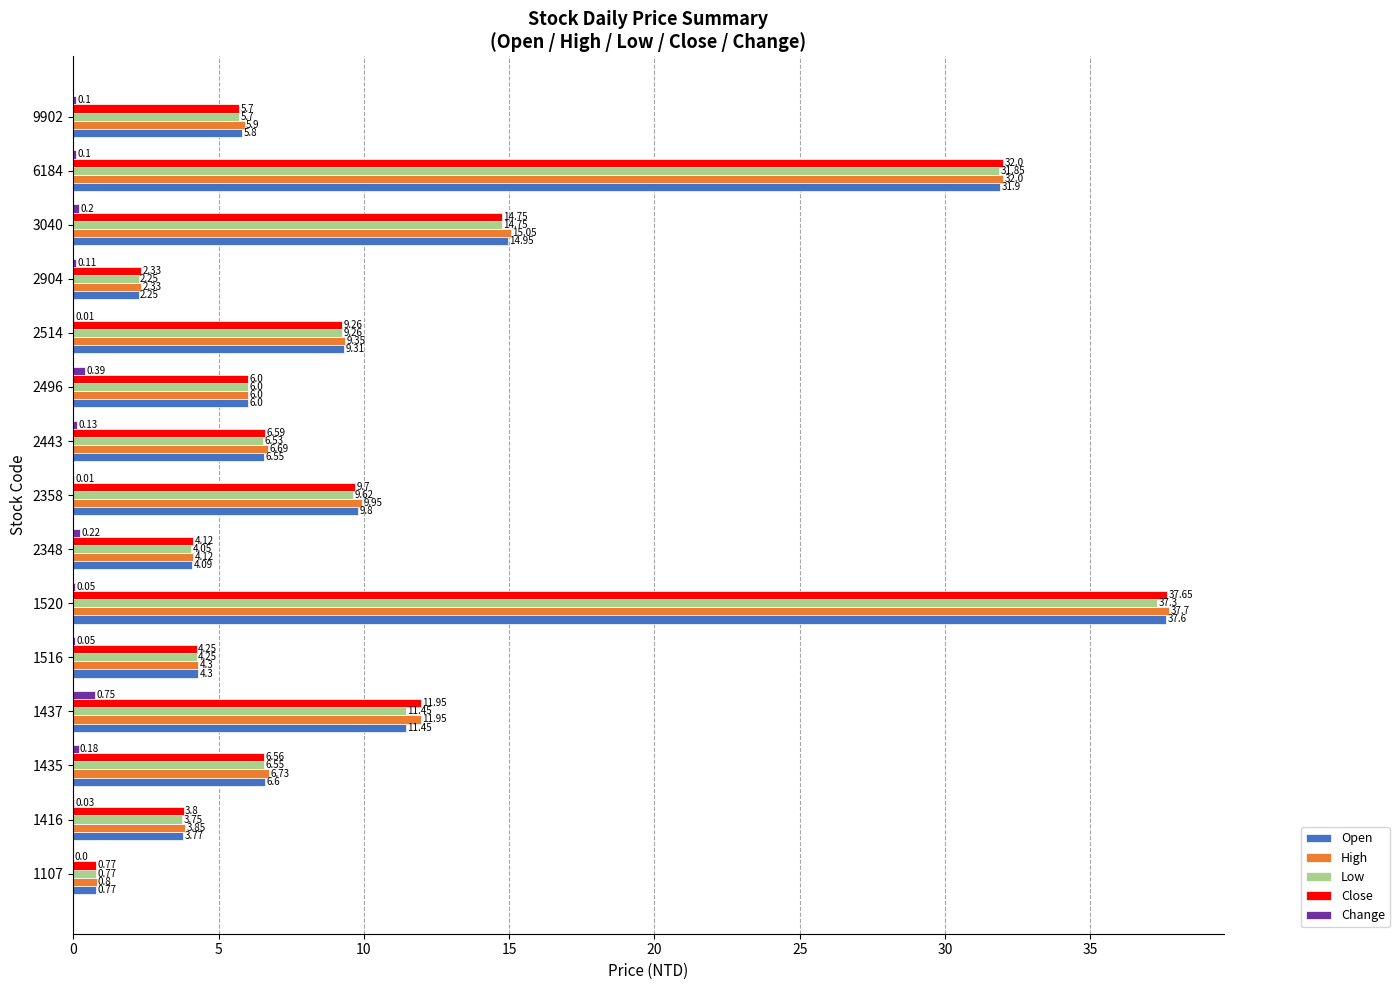

What are all the series names shown in the legend?

Open, High, Low, Close, Change